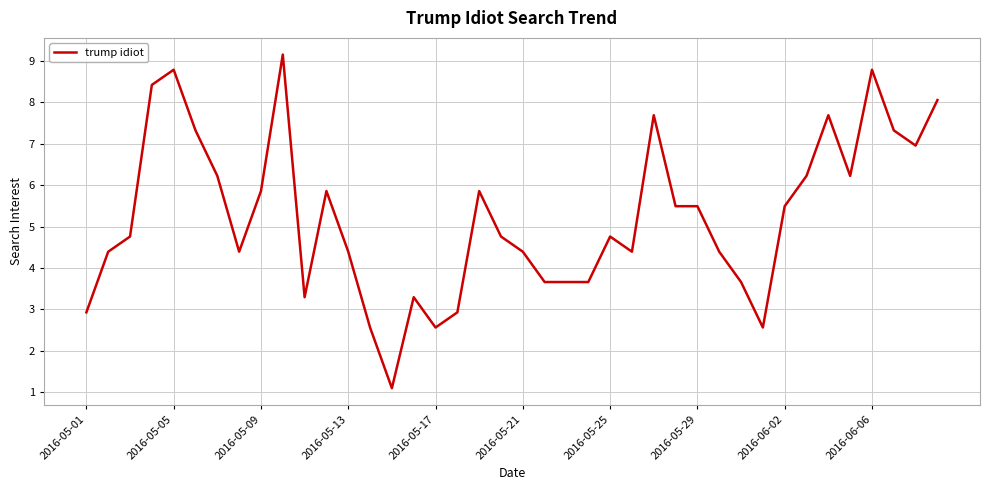

What is the smallest value displayed?

1.1